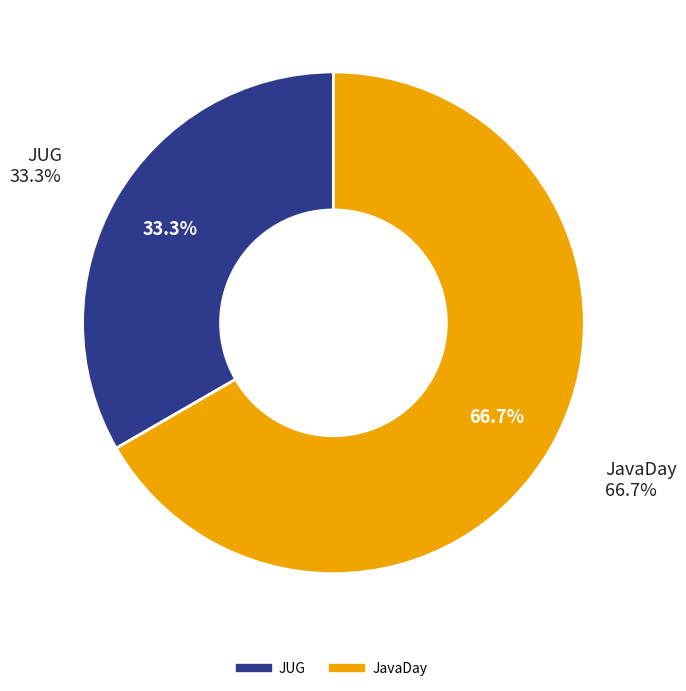

To the nearest percent, what percentage of the pie is JavaDay?

67%